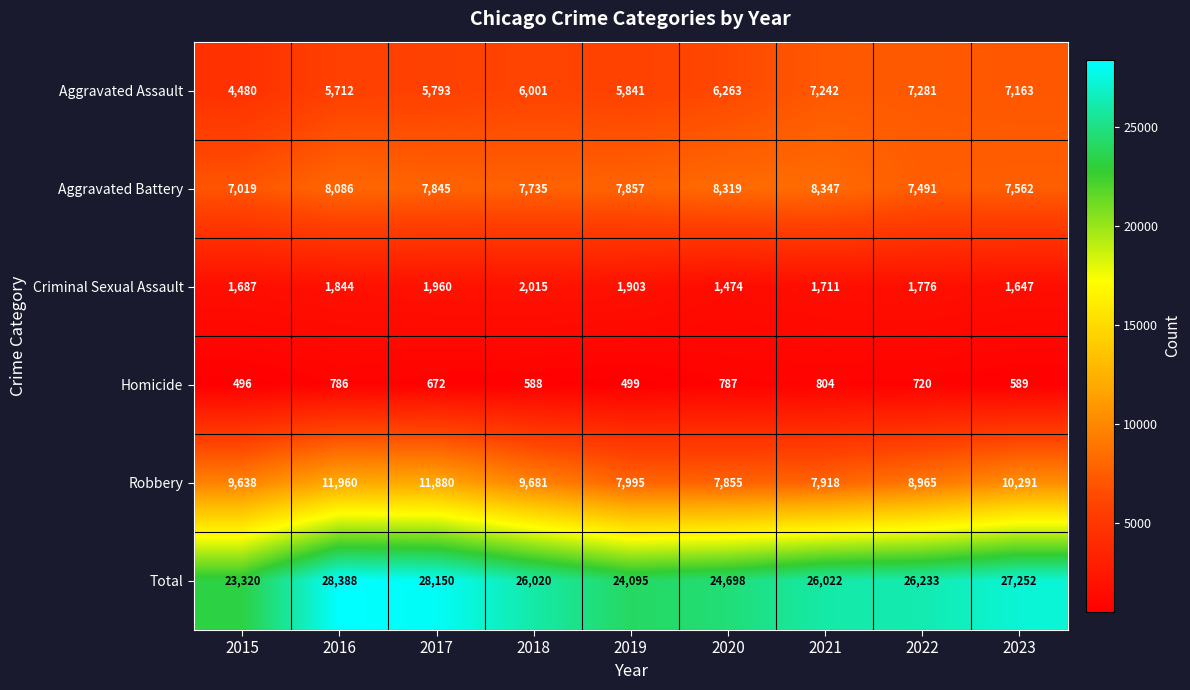

Is the value of Criminal Sexual Assault at 2023 greater than the value of Aggravated Battery at 2022?

No